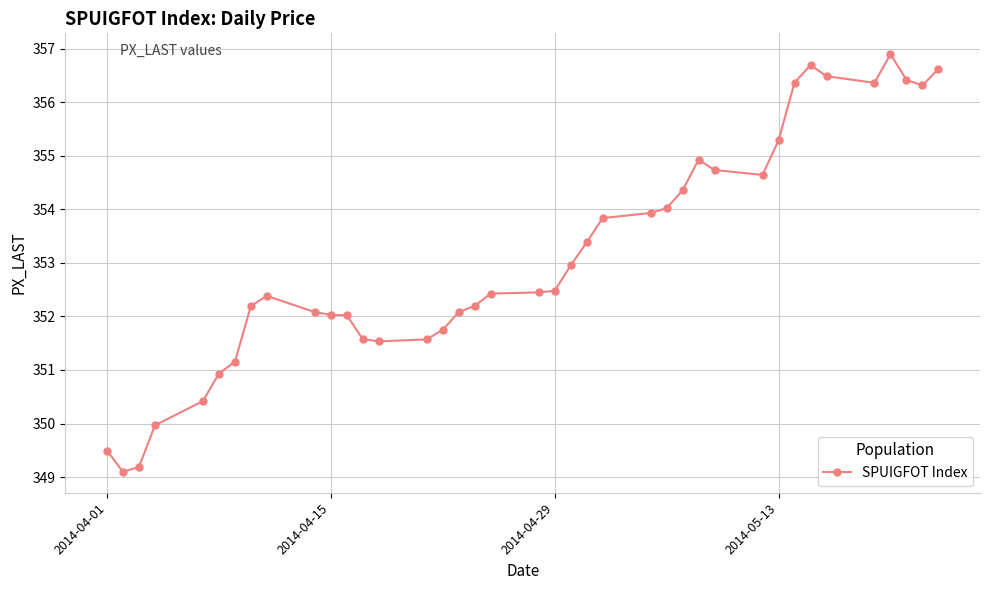

What is the maximum value shown in the chart?

356.9